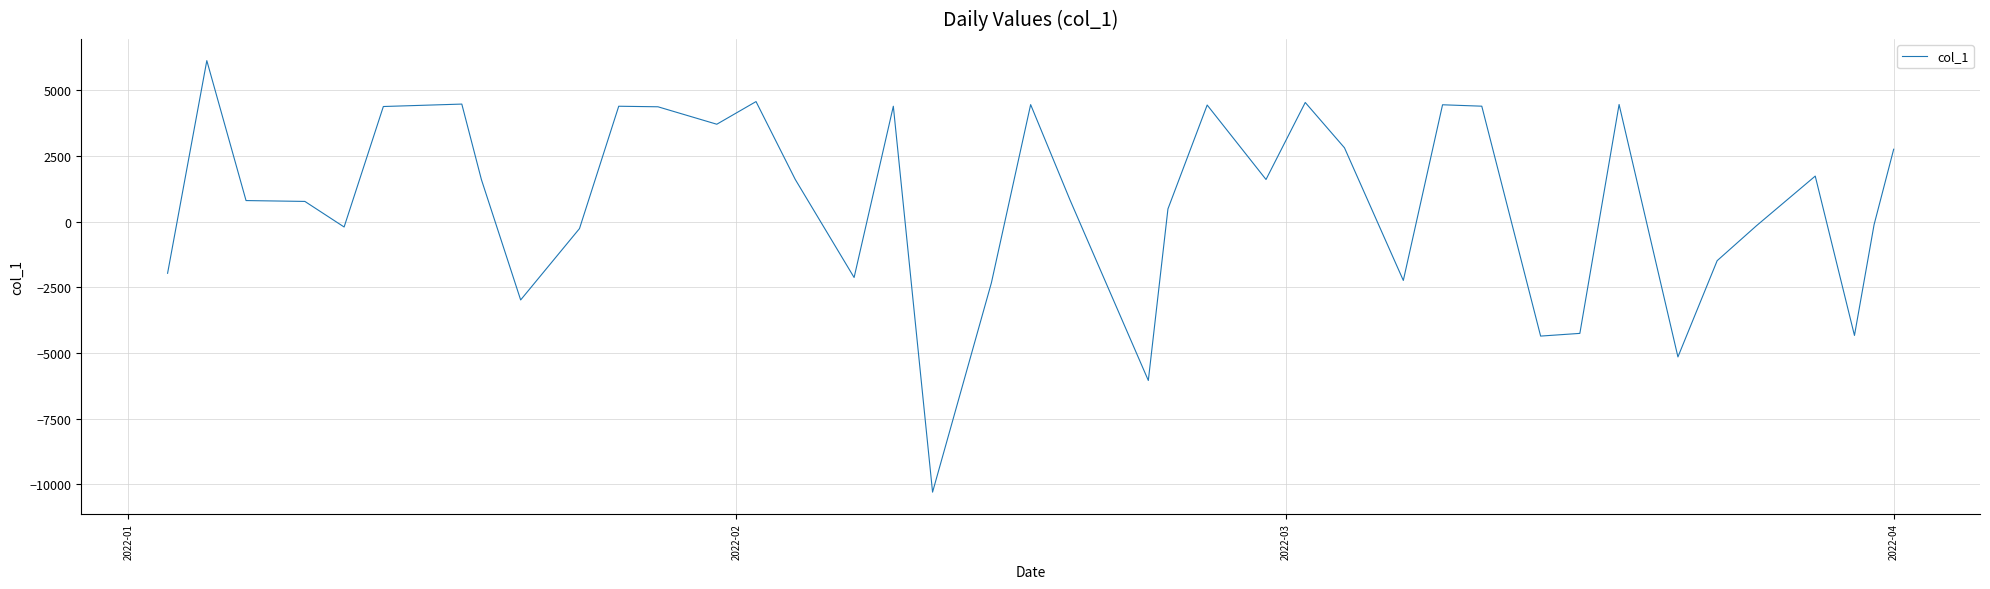

How many distinct data groups are displayed?

1